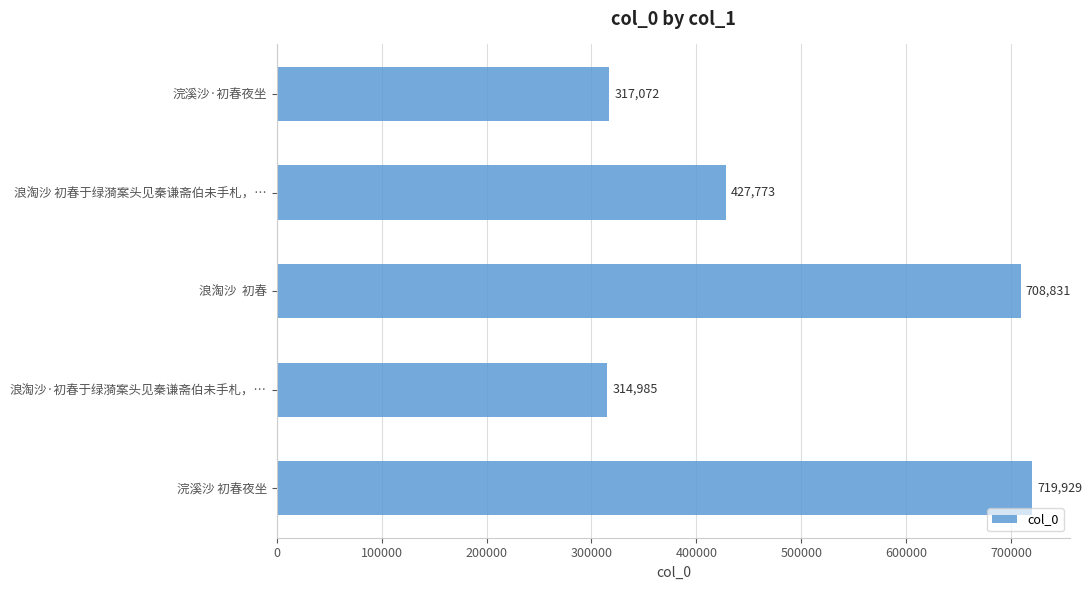

How many bars are there in total?

5